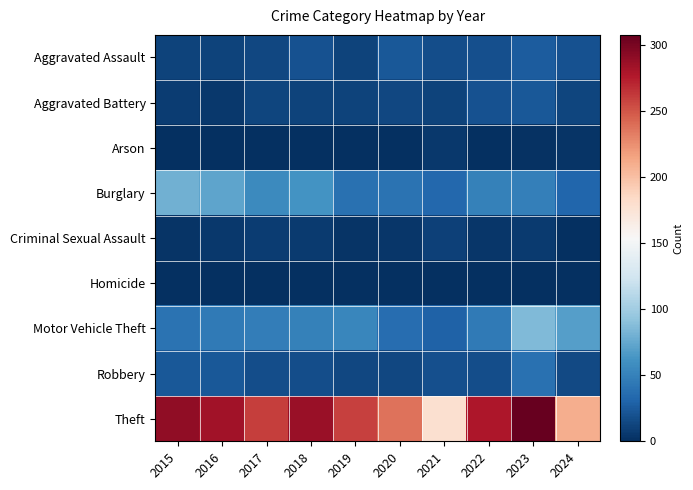

Count the number of categories in the chart.

10